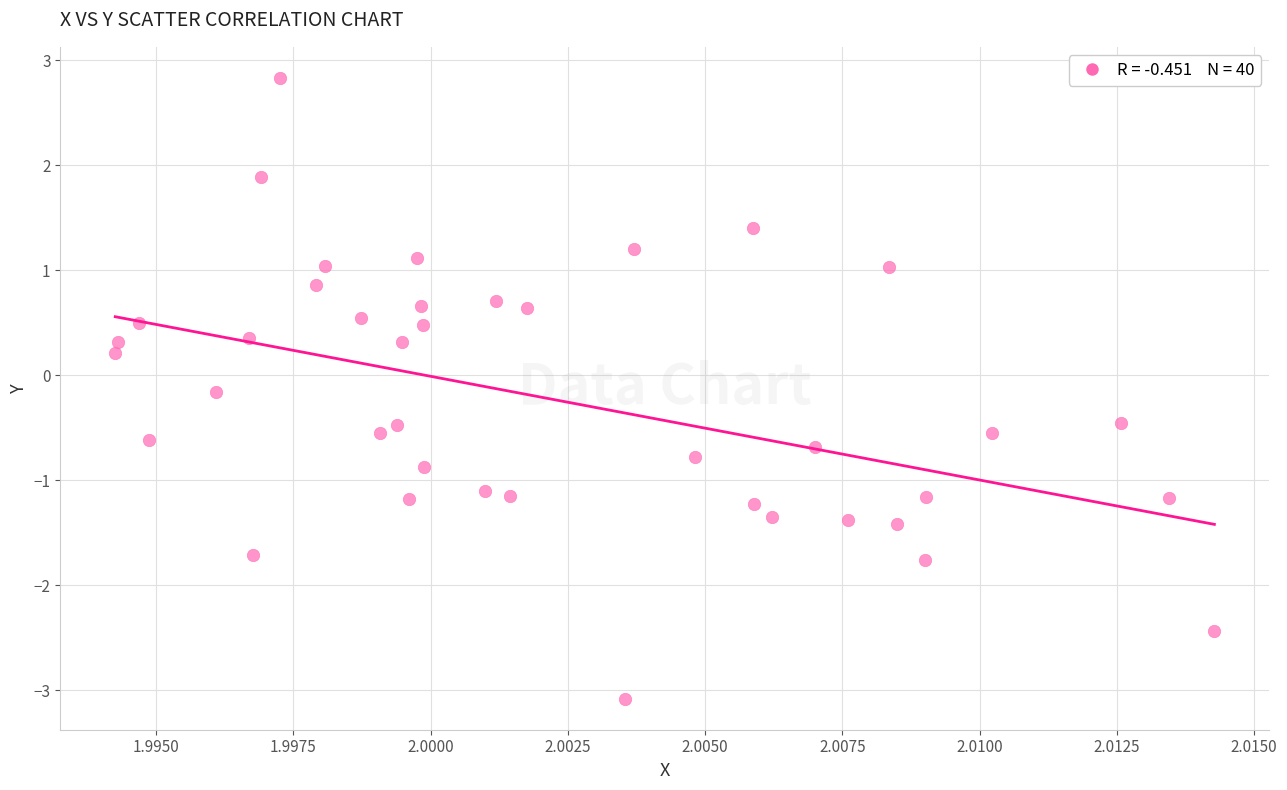

What is the range of Y values (max minus min)?

5.9